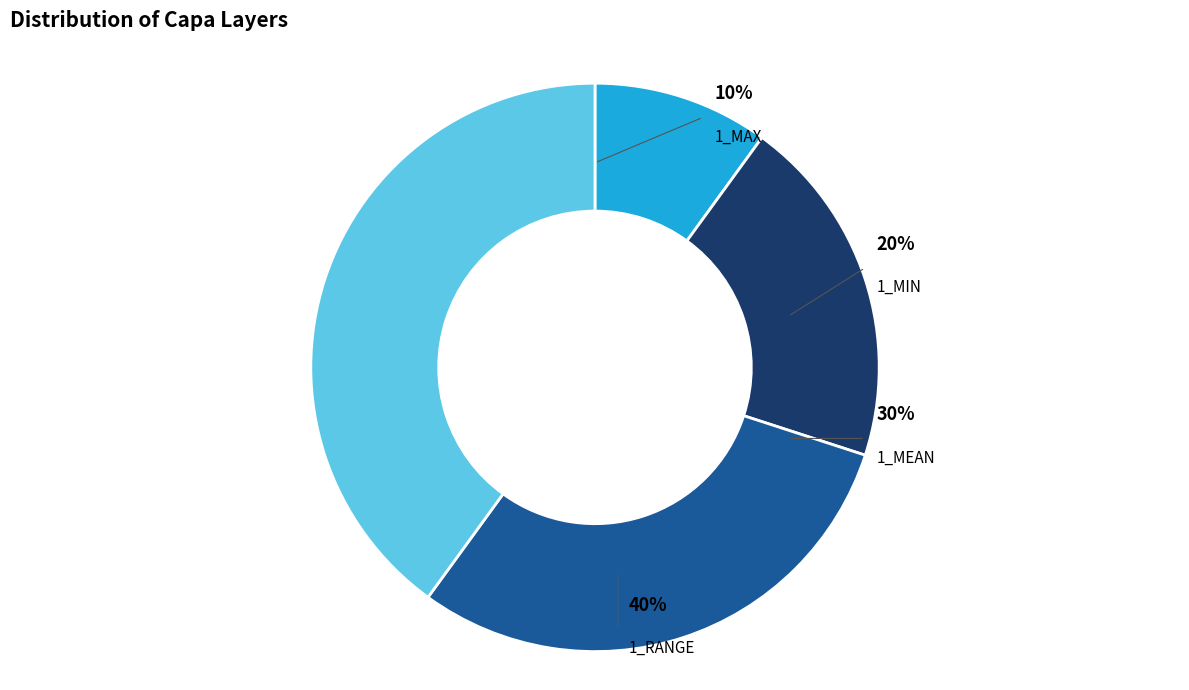

Does 1_RANGE account for over 50% of the chart?

No